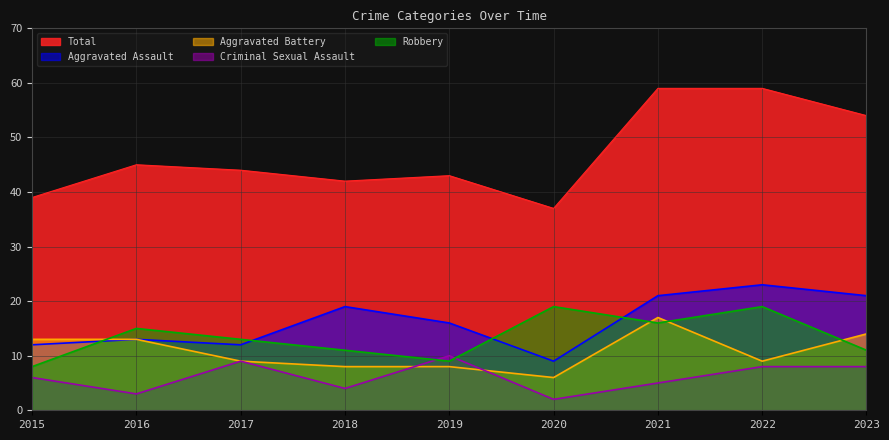

Does the chart display data point markers on the line(s)?

No